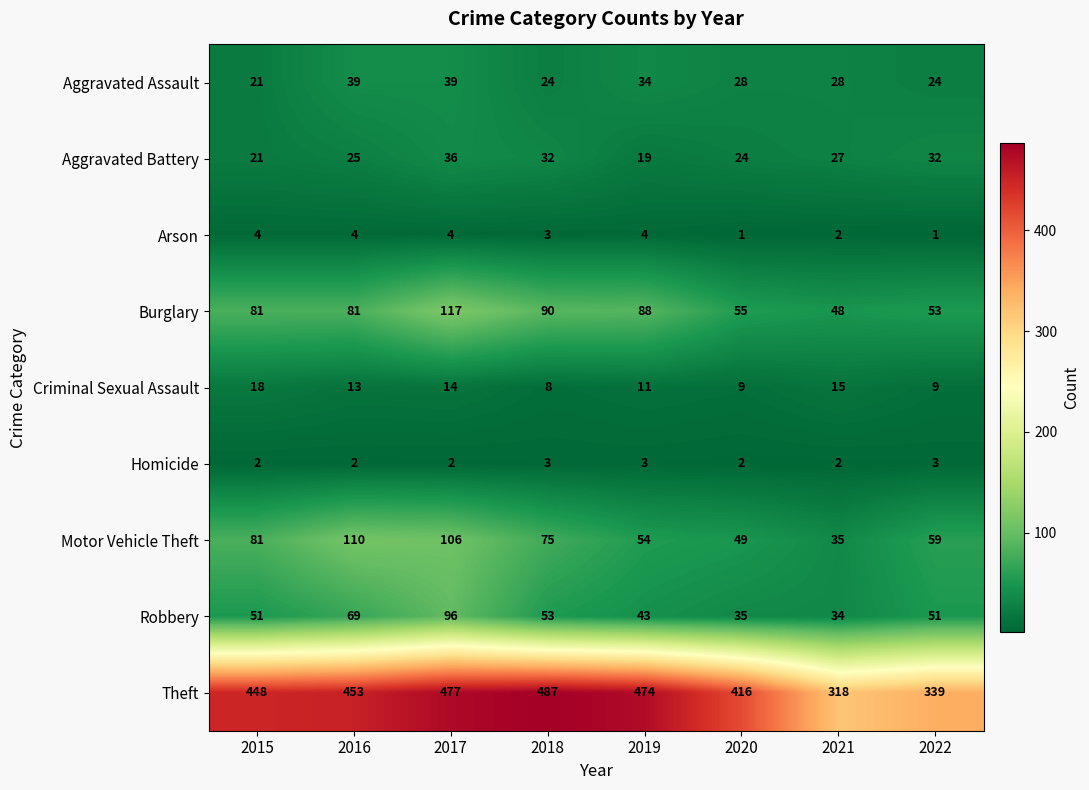

What is the maximum value shown in the chart?

487